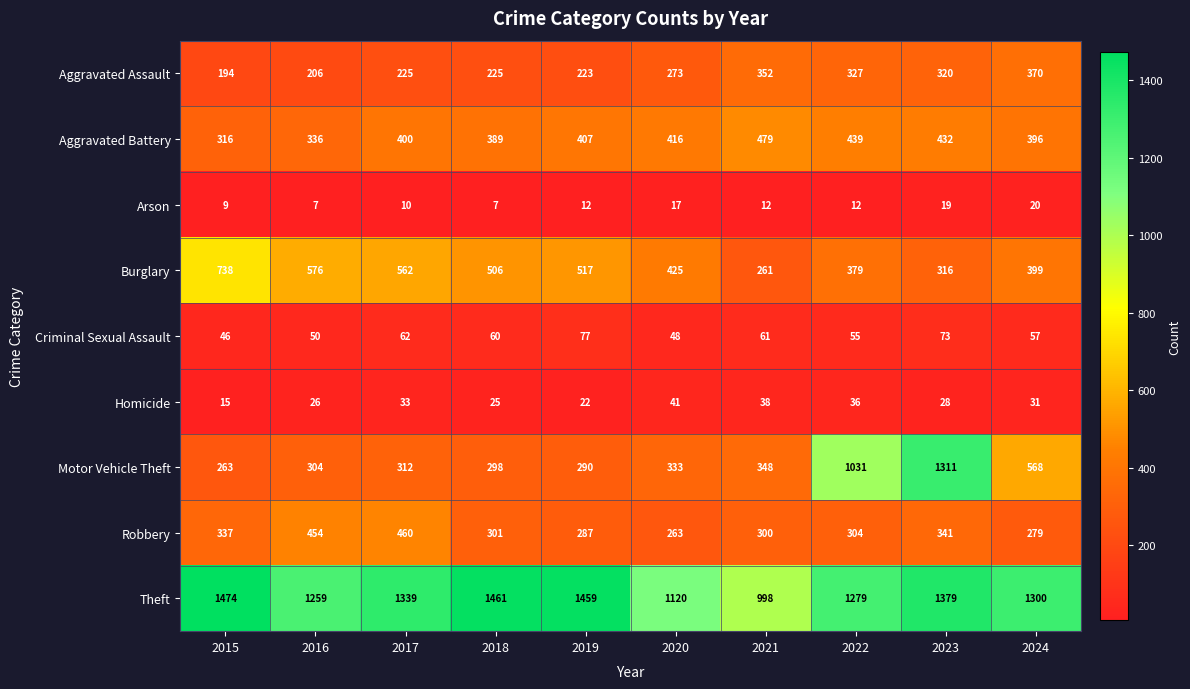

Count the number of data series in this chart.

9